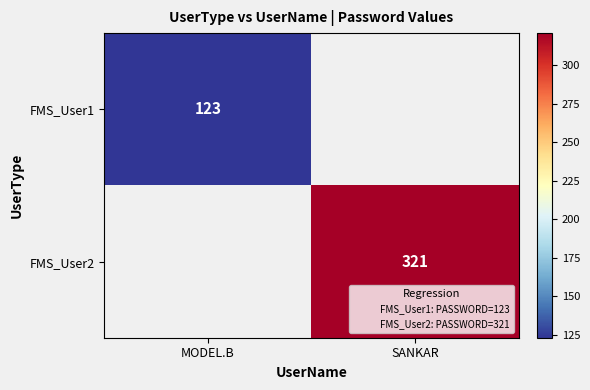

What is the minimum value shown in the chart?

123.0